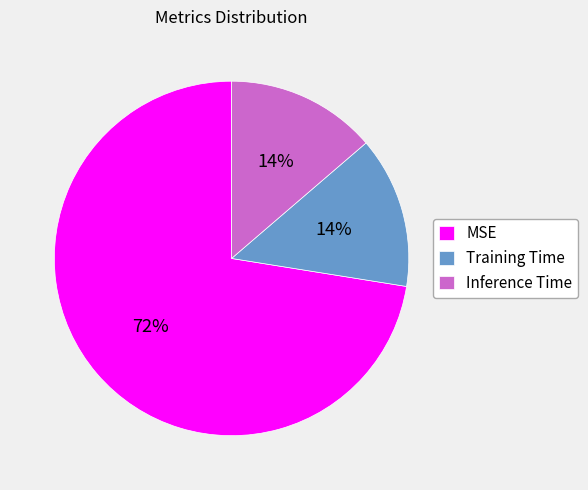

Is the sum of Inference Time and Training Time greater than half?

No